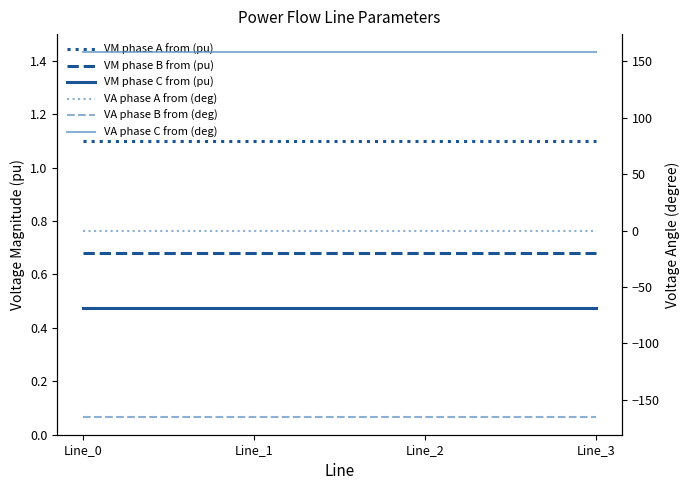

What is the smallest value displayed?

-164.9